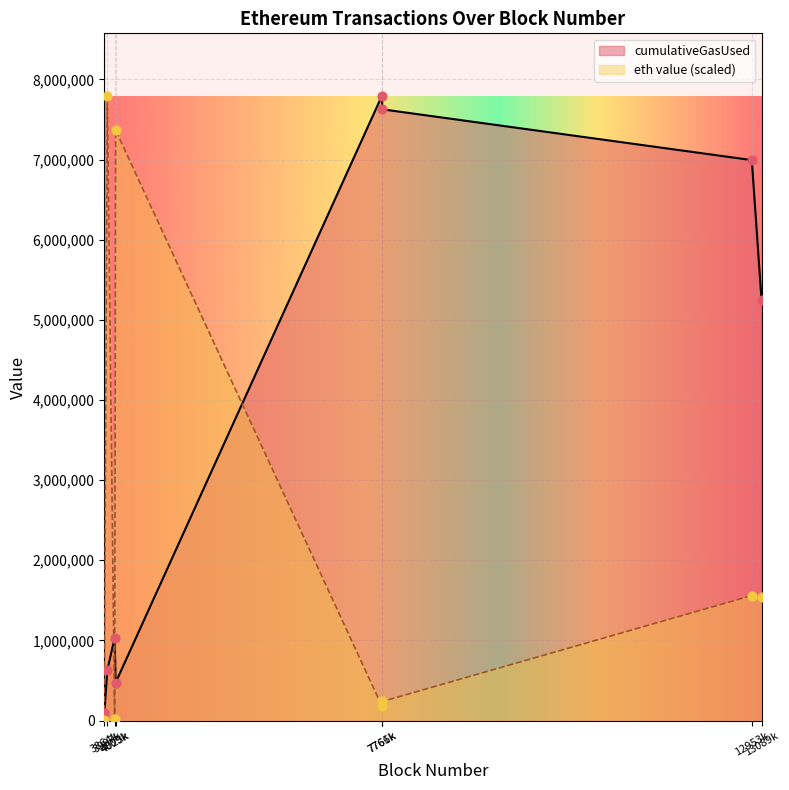

At how many categories does at least one series exceed 5899106?

5